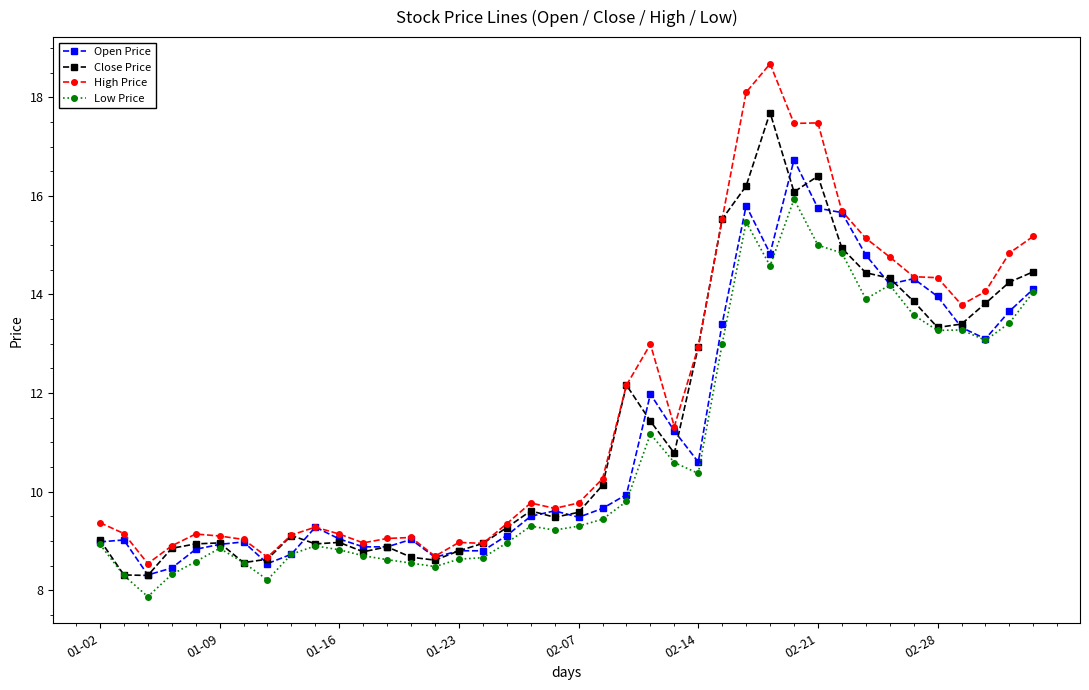

Rank the series by their average value, from lowest to highest.

Low Price, Open Price, Close Price, High Price